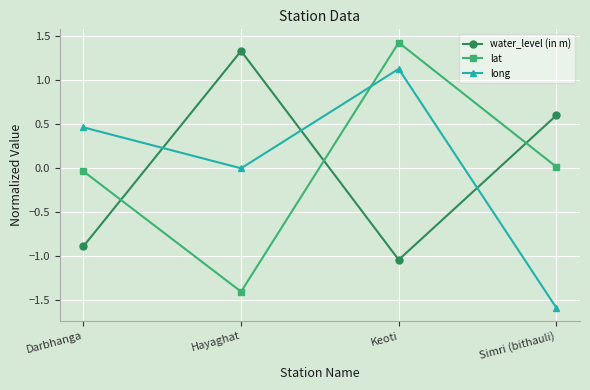

What is the difference between the highest and lowest values at Keoti?

2.5